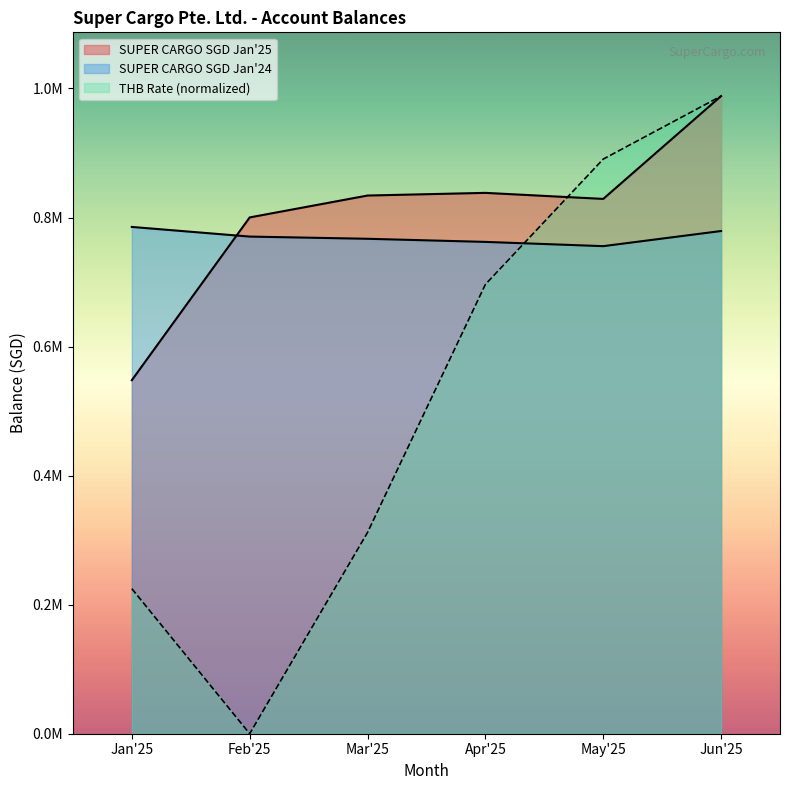

How many data points in Jan'24 are less than 770440?

3